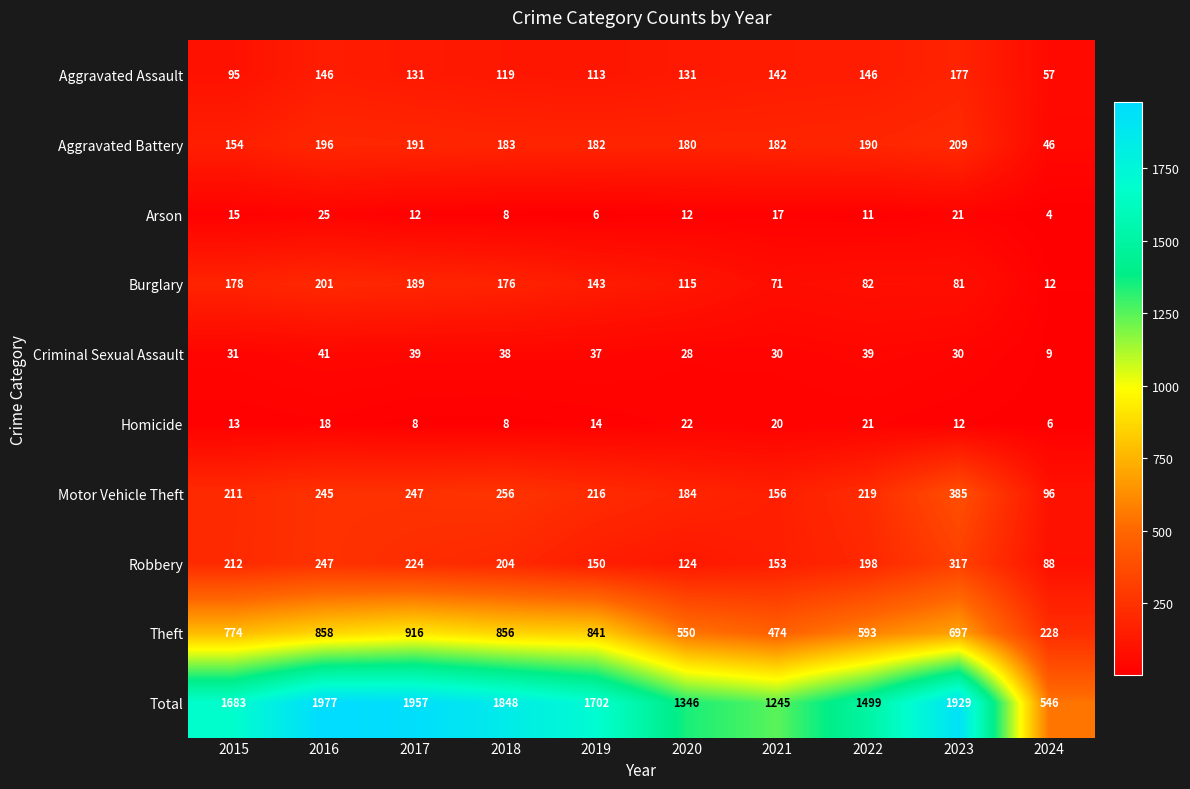

Which label corresponds to the largest value in the chart?

2016